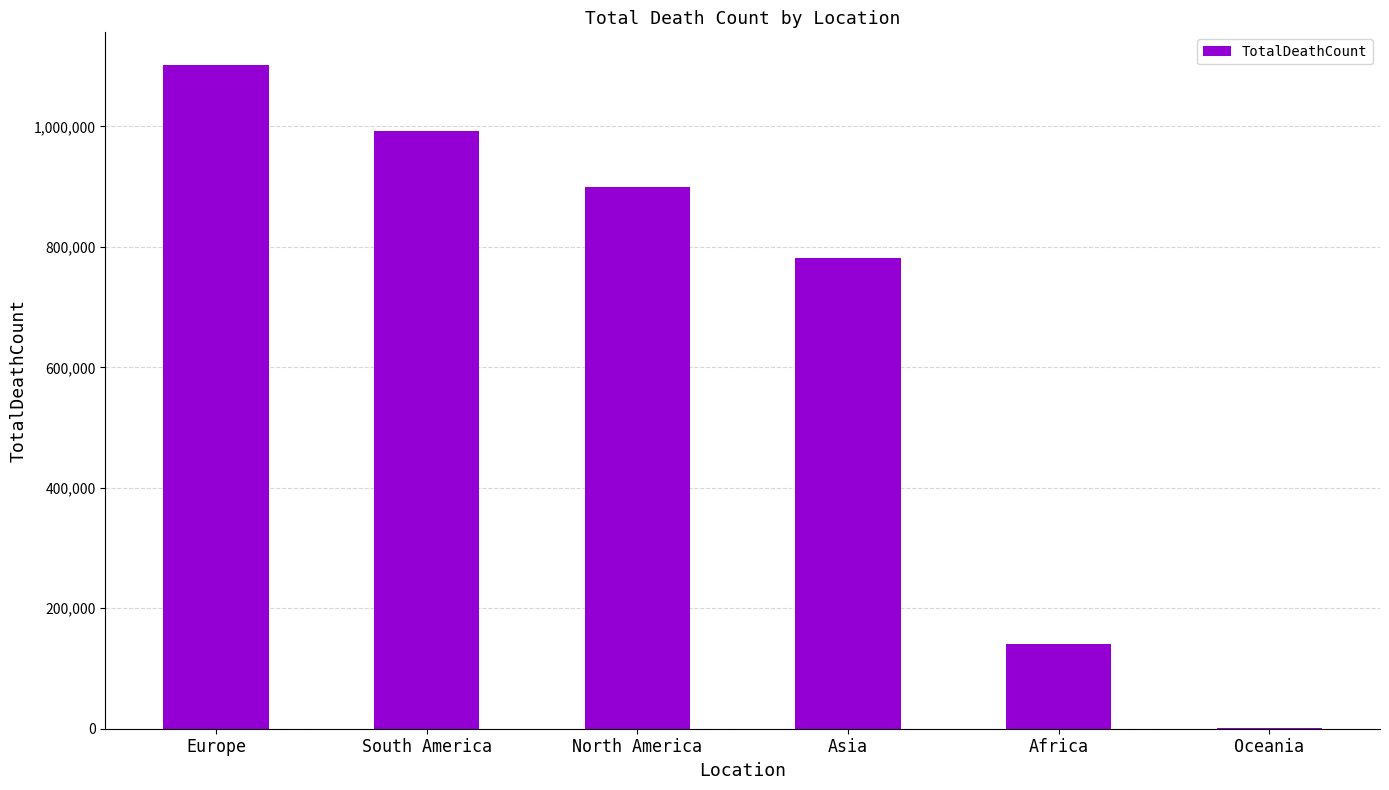

What is the average value?

652848